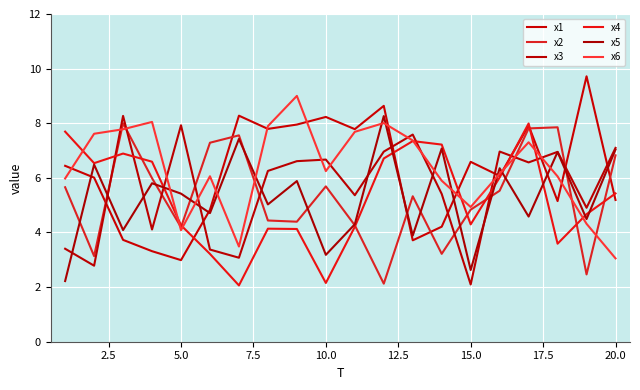

Which series has the widest spread of values?

x1